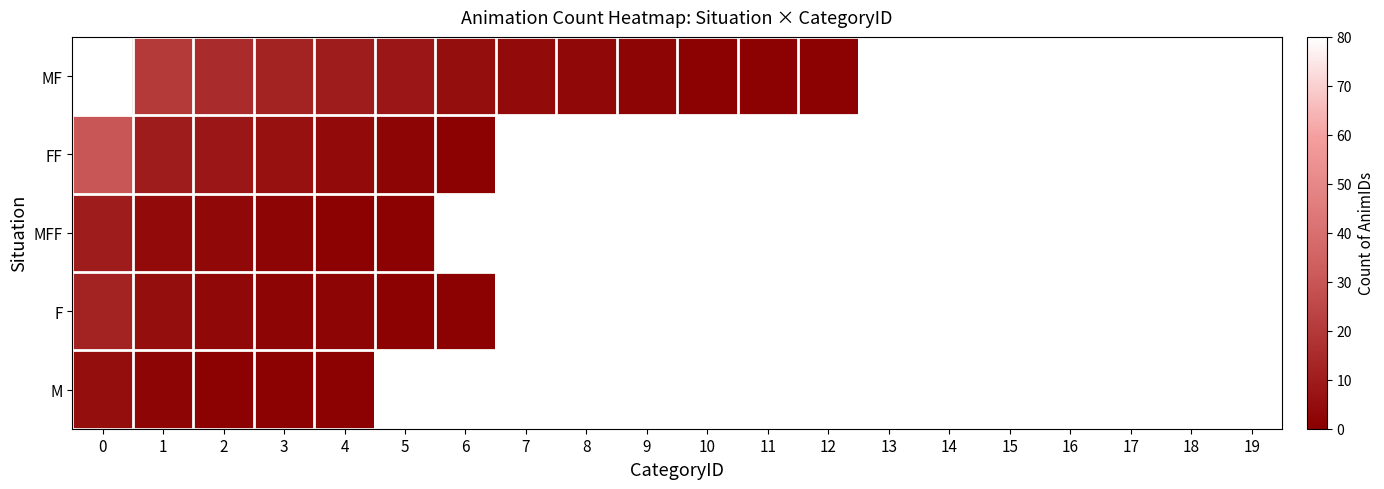

True or false: F has a value of 1.7 at 6.

False